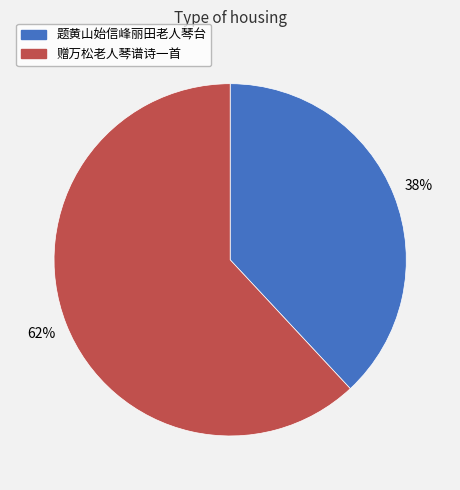

Is it true that 题黄山始信峰丽田老人琴台 is 38% of the pie?

True